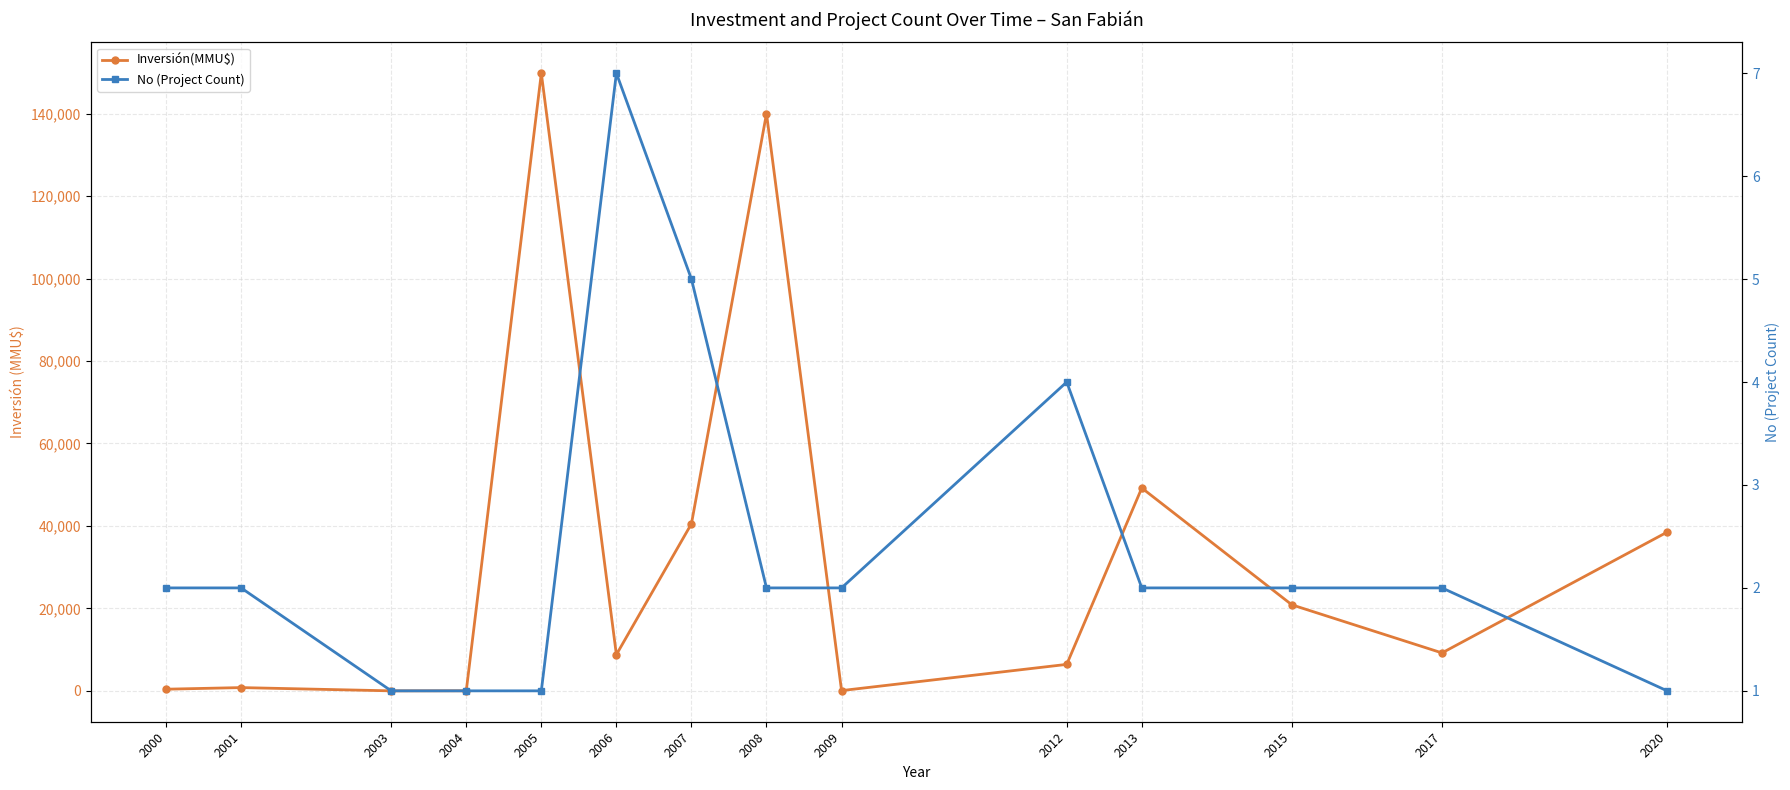

Which category has the highest value in the Inversión(MMU$) series?

2005